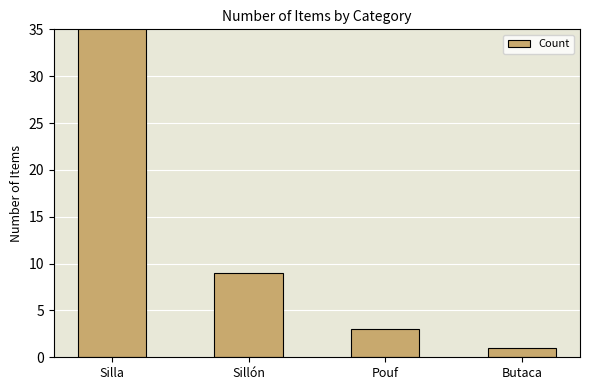

Is it true that the value at Butaca is 1?

True